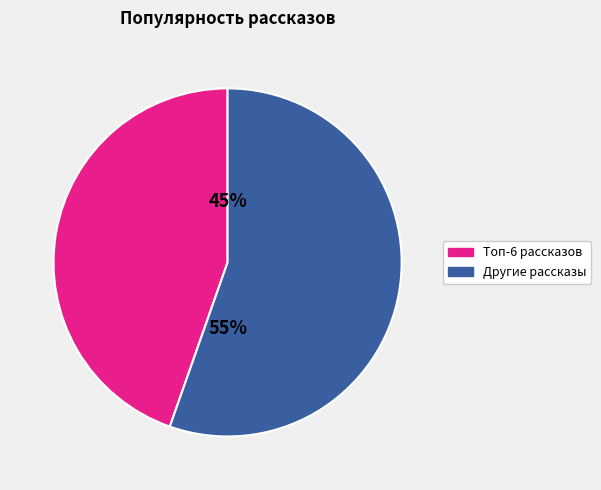

To the nearest percent, what is the average slice percentage?

50%